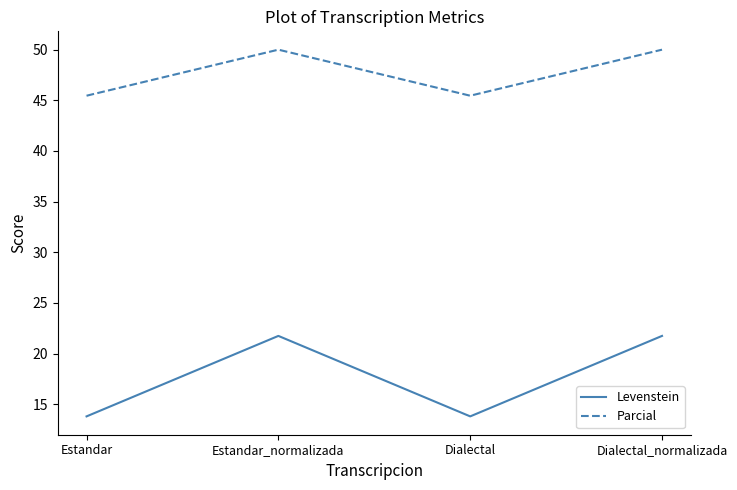

What position from the left is Dialectal_normalizada?

4